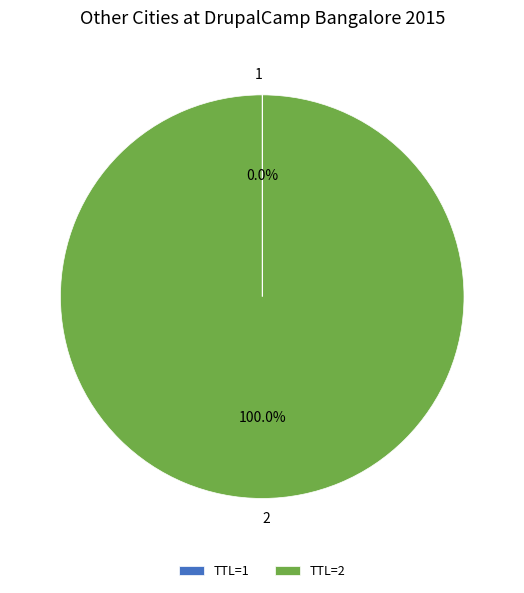

Does any single category account for the majority?

Yes